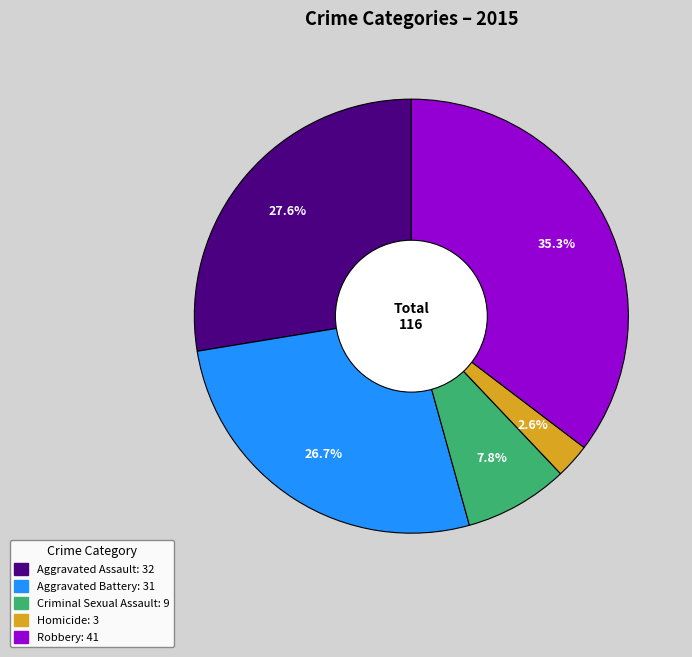

Combined, do Aggravated Battery and Criminal Sexual Assault account for over 50%?

No